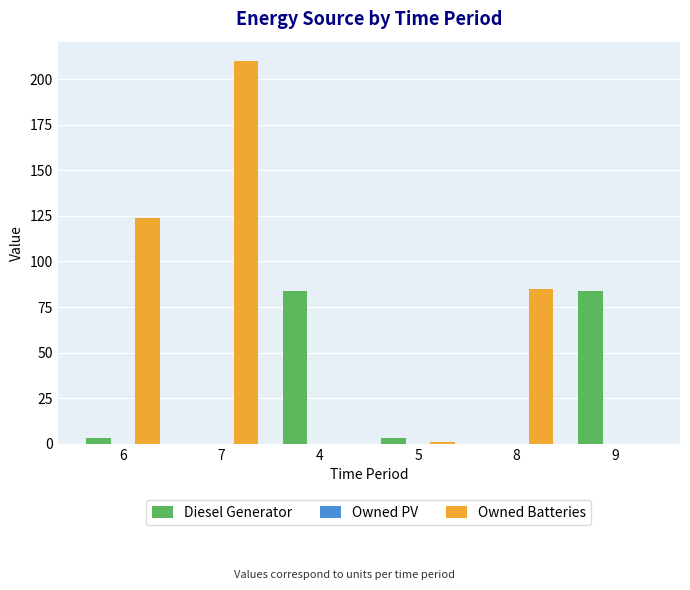

True or false: Diesel Generator has a value of 3 at 5.

True